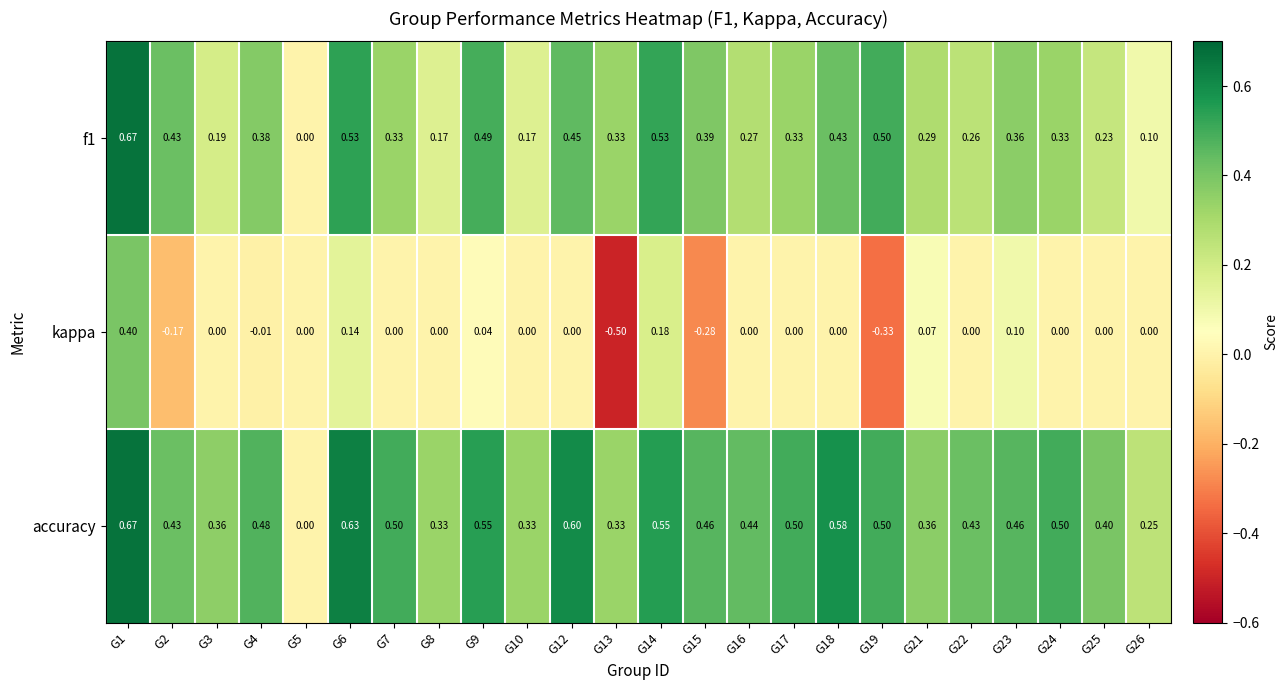

Which category has the highest value across all series?

G1